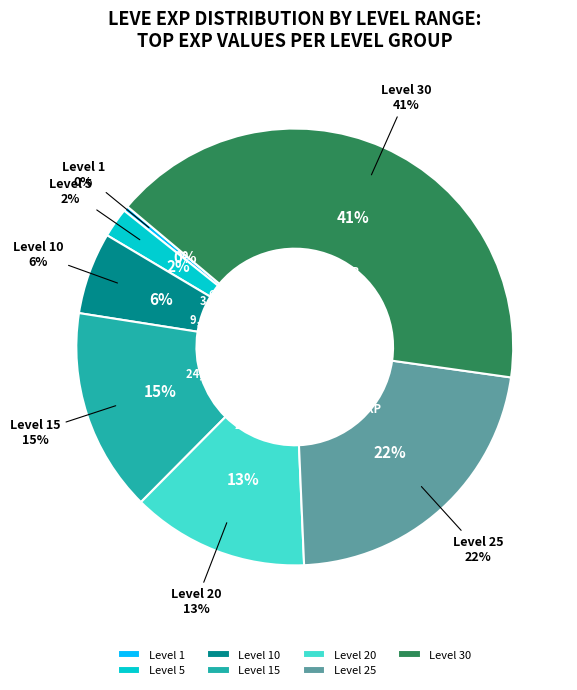

The Level 5 slice represents 16% of the pie. True or false?

False